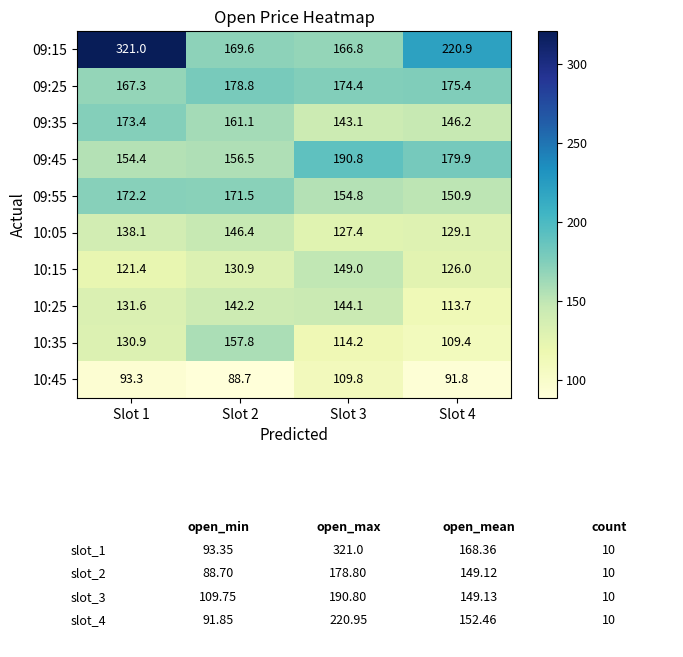

What is the sum of the 10:05 values at Slot 2 and Slot 1?

284.5